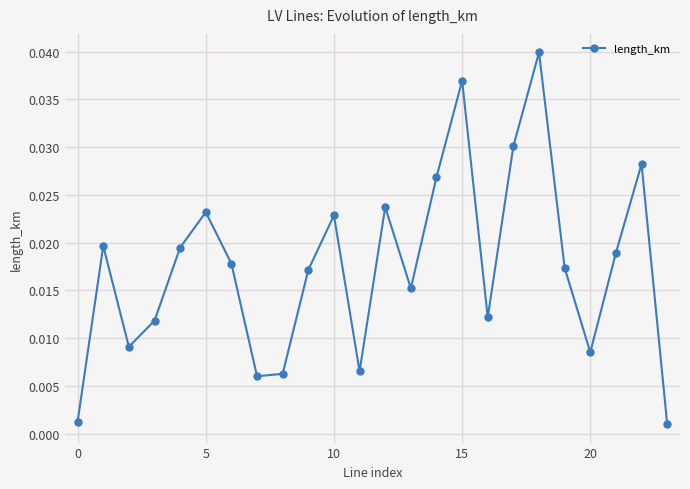

What is the sum of all values?

0.4